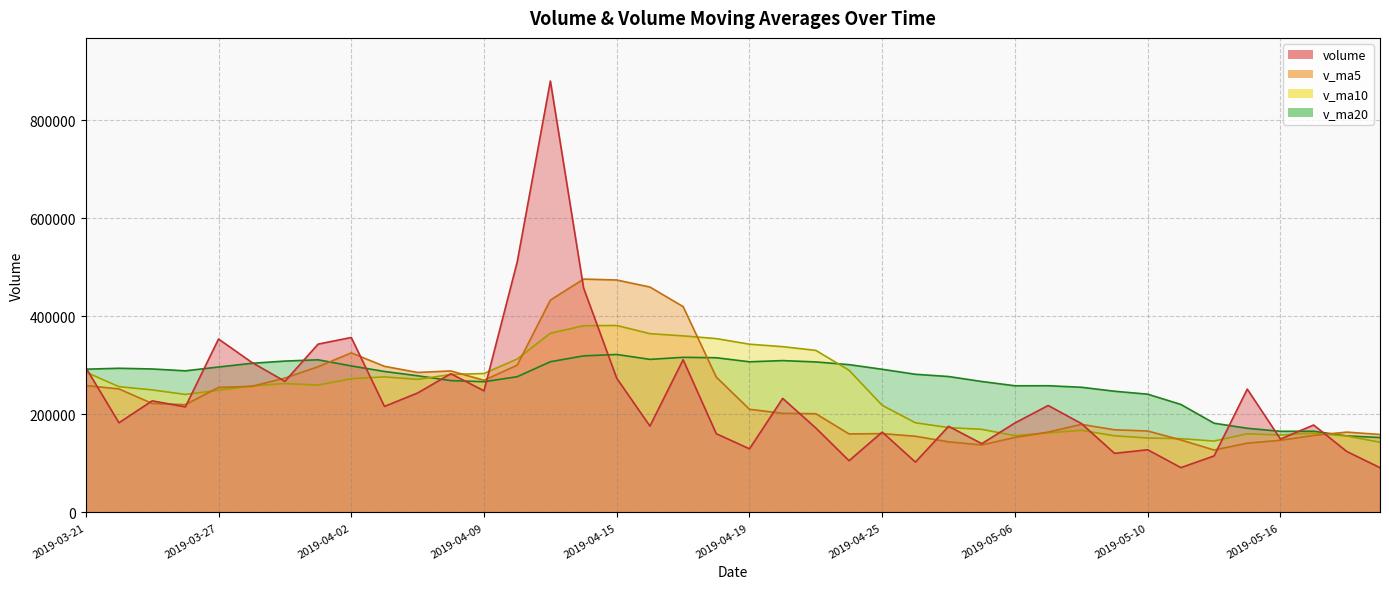

What value does the v_ma5 series have at 2019-05-17?

157262.3